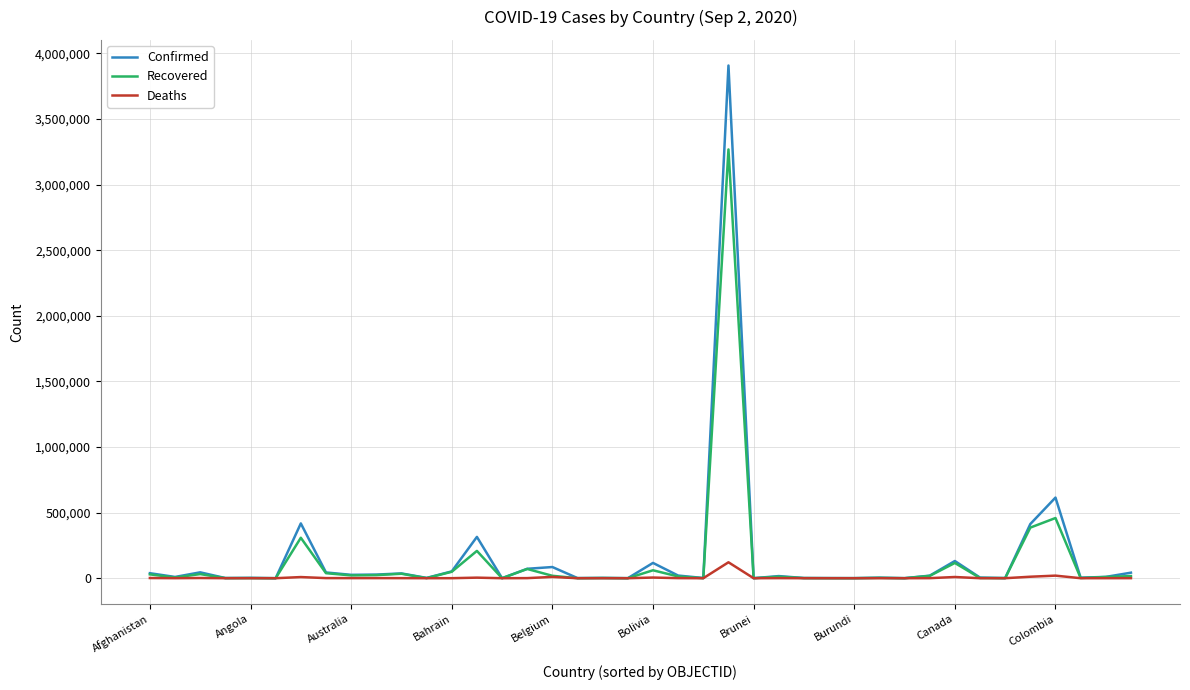

What is the highest value of the Deaths series?

121381